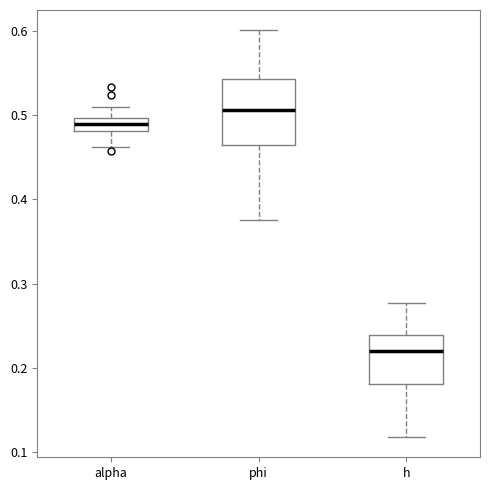

Where does the upper whisker of the box for phi end on the y-axis? The values are not printed on the chart, so give them approximately, as read against the axis.

0.60